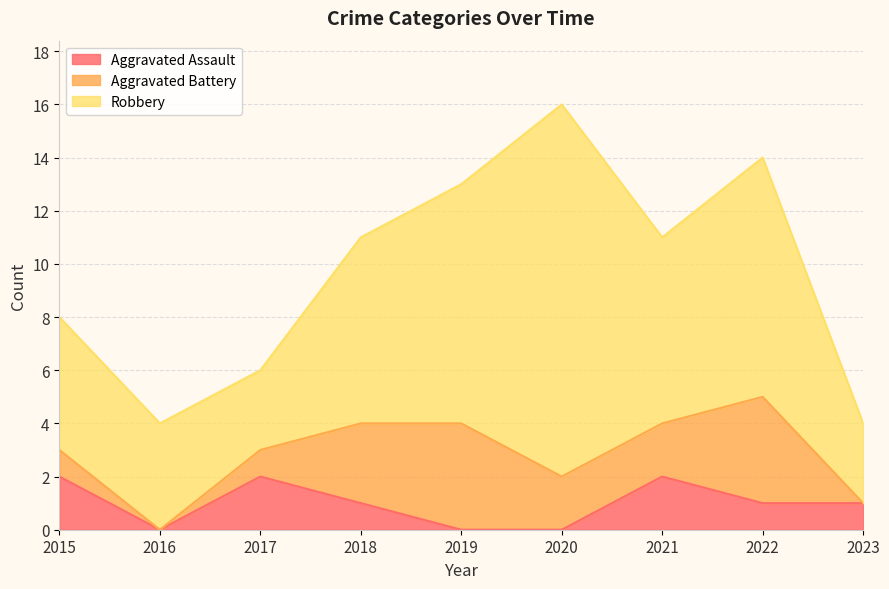

Rank the series by their maximum value, from highest to lowest.

Robbery, Aggravated Battery, Aggravated Assault